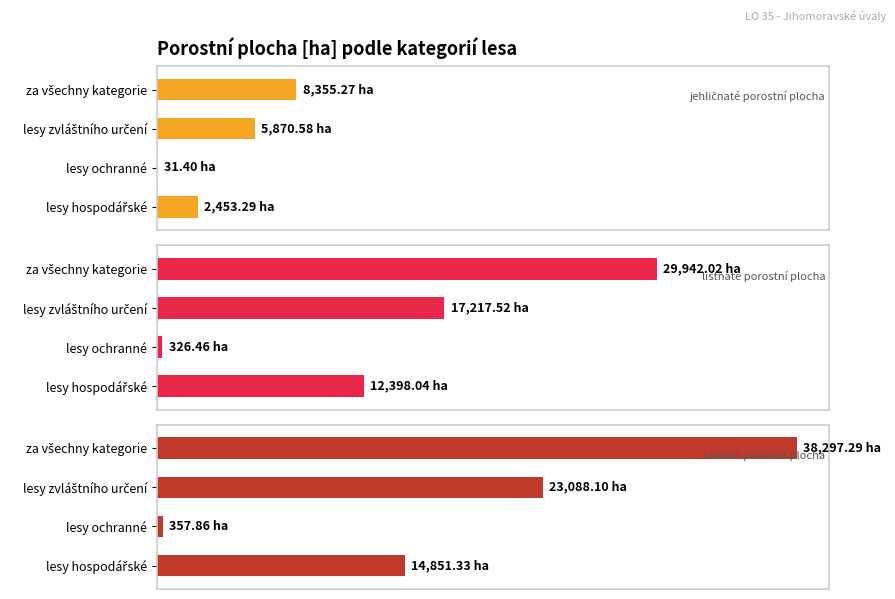

How many bars are there in each group?

3